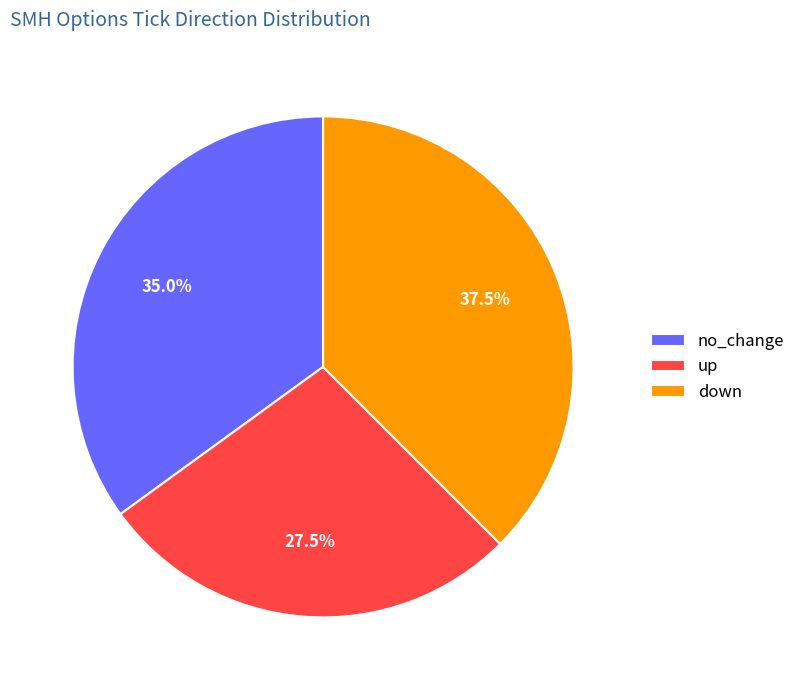

Rank the categories by value from highest to lowest.

down, no_change, up